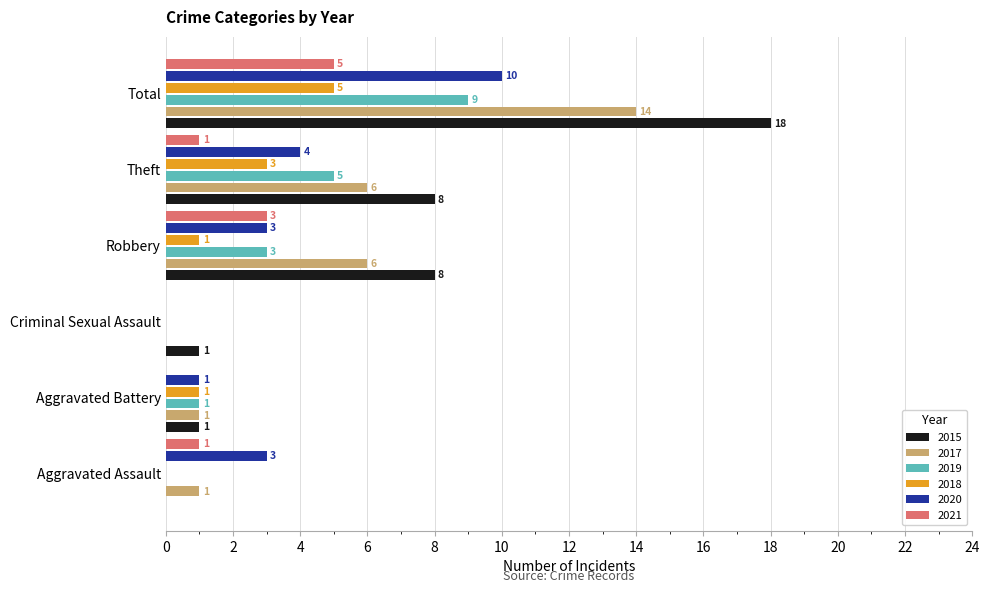

Is it true that 2015 equals 18 at Total?

True